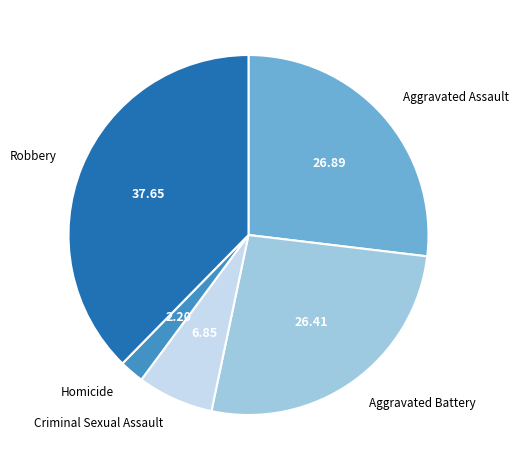

Is there a majority slice in this chart?

No